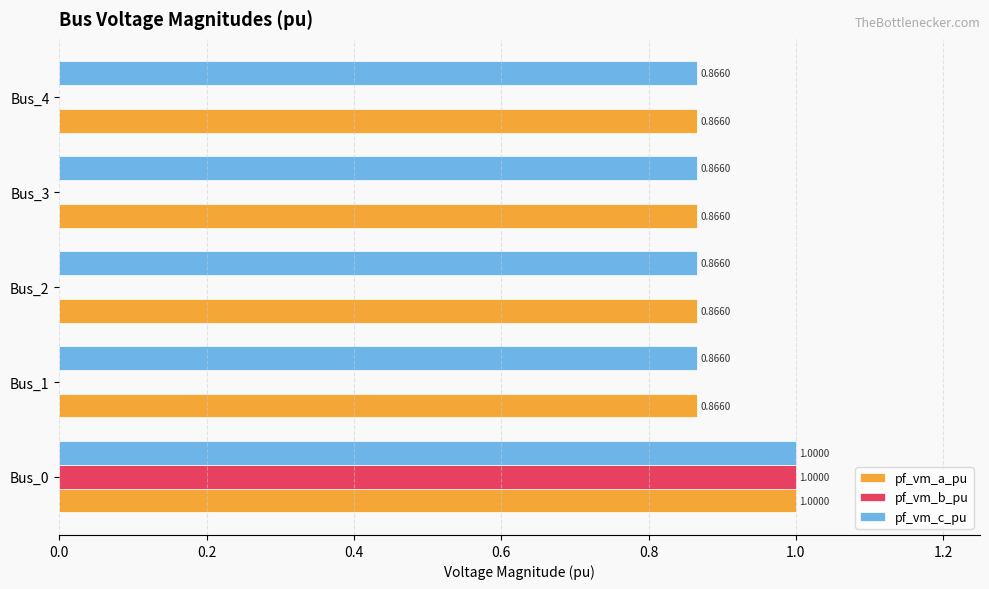

What is the total value across all series at Bus_1?

1.7